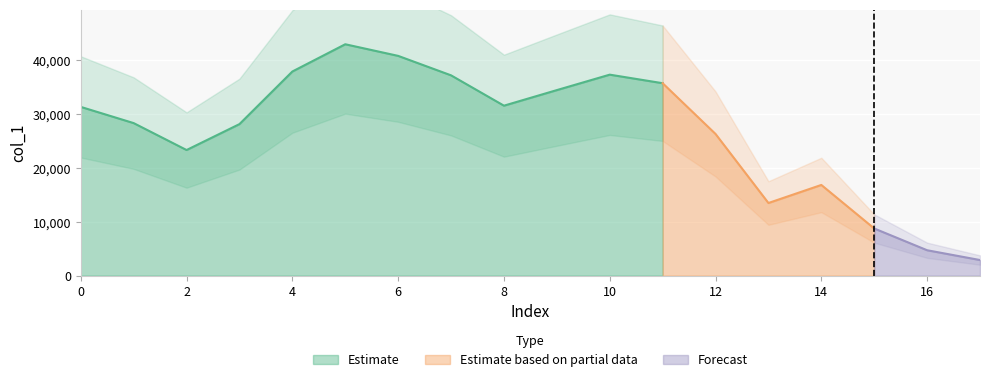

Between 5 and 4, which is larger?

5